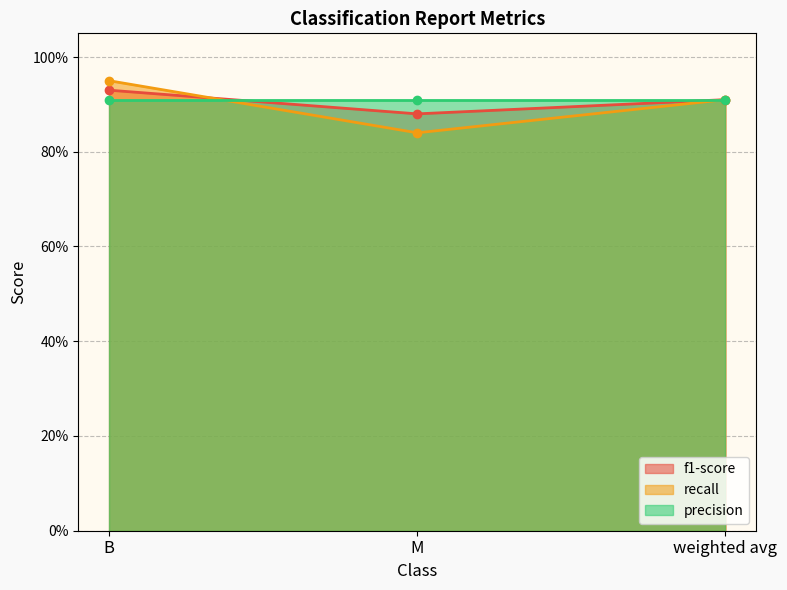

What position from the right is weighted avg?

1